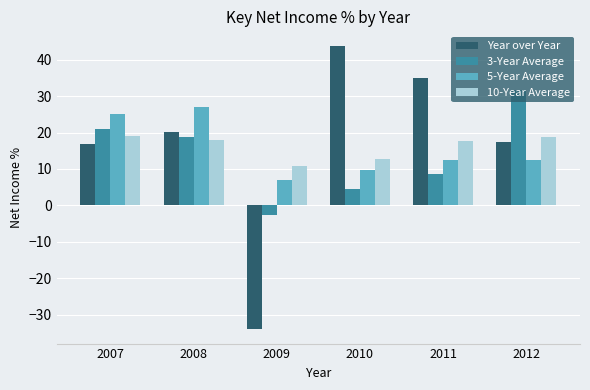

What is the maximum value shown in the chart?

43.9